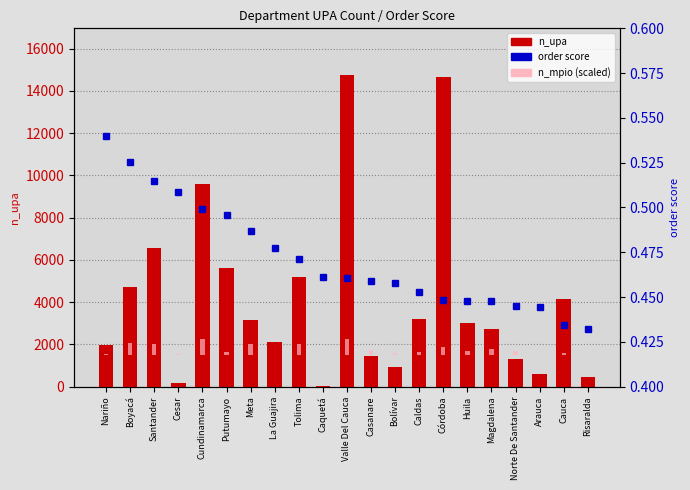

Reading left to right, transcribe all the data shown in this chart.

n_upa: 1975.0	4726.0	6558.0	168.0	9585.0	5599.0	3178.0	2091.0	5175.0	22.0	14747.0	1451.0	932.0	3181.0	14667.0	3023.0	2736.0	1307.0	617.0	4145.0	435.0
order: 0.5	0.5	0.5	0.5	0.5	0.5	0.5	0.5	0.5	0.5	0.5	0.5	0.5	0.5	0.4	0.4	0.4	0.4	0.4	0.4	0.4